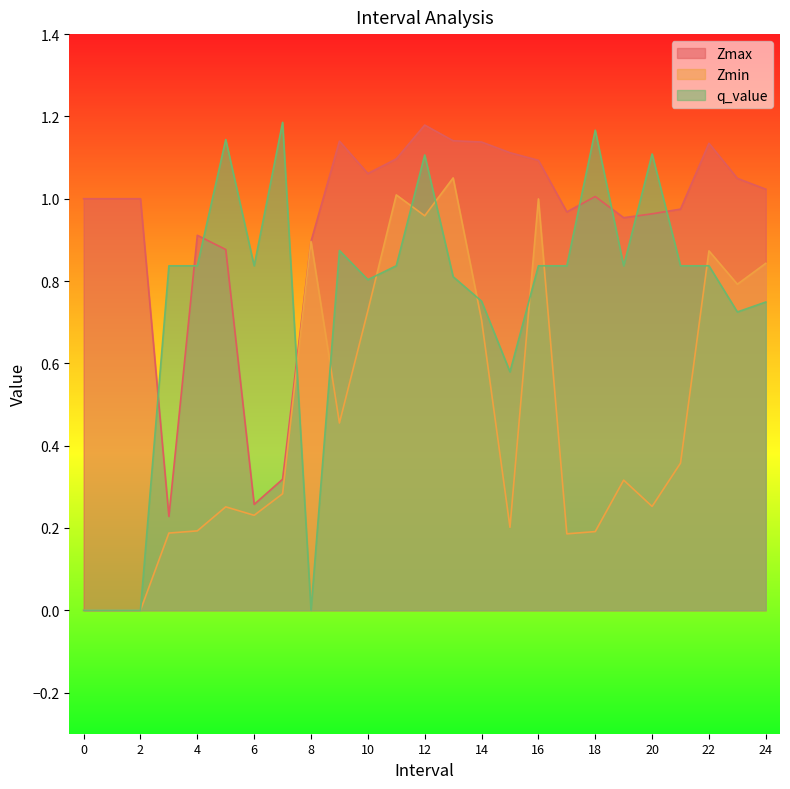

True or false: q_value and Zmax intersect in this chart.

True